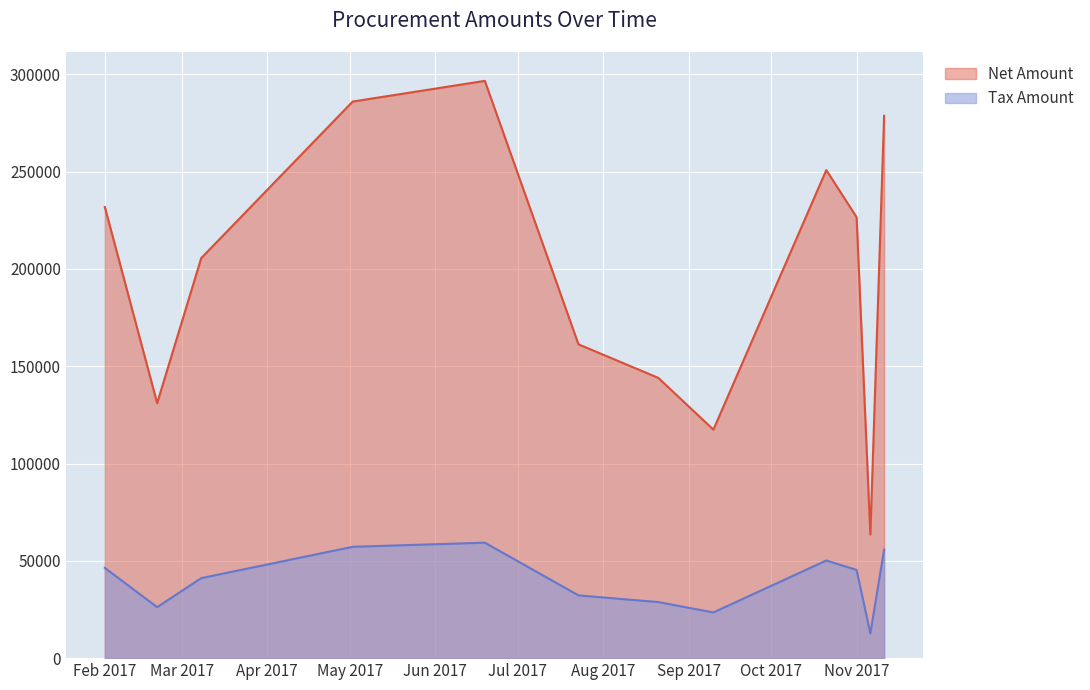

At which category is the sum across all series the highest?

2017-06-19